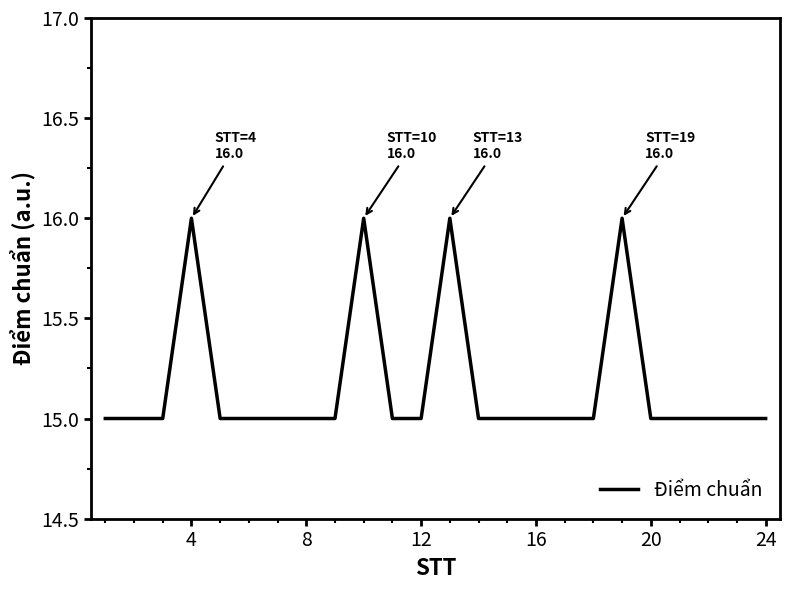

What is the smallest value displayed?

15